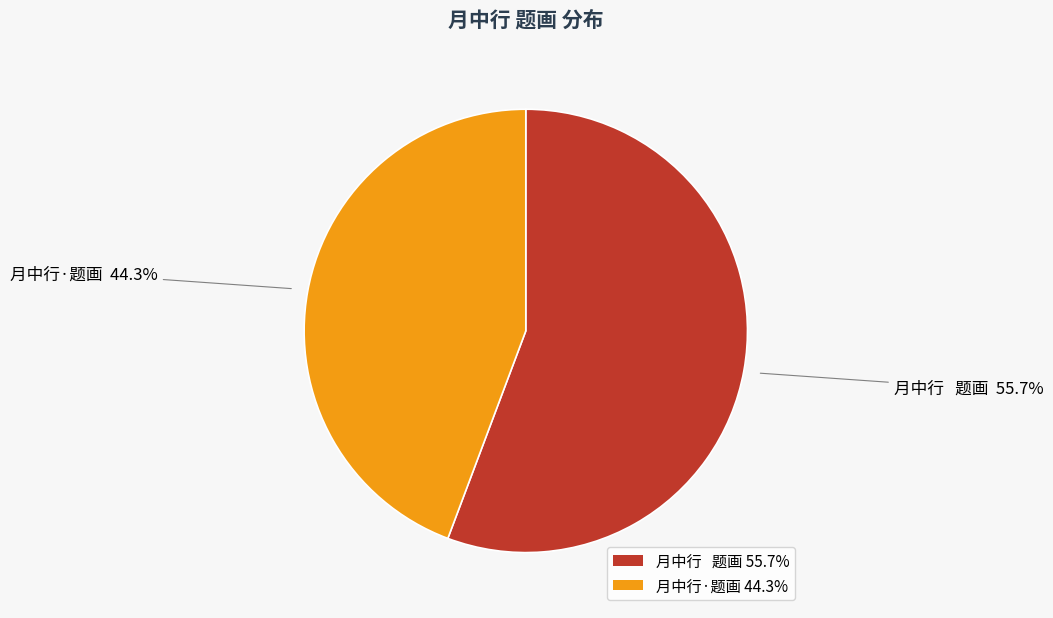

Is there any slice that represents more than half of the pie?

Yes